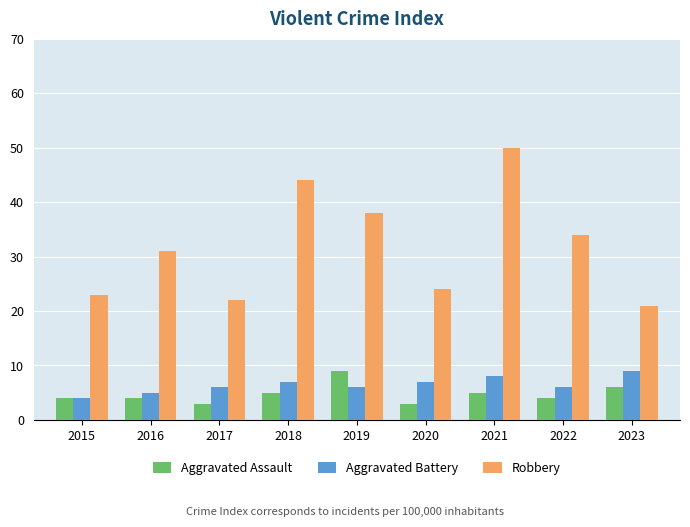

How many bars are there in each group?

3